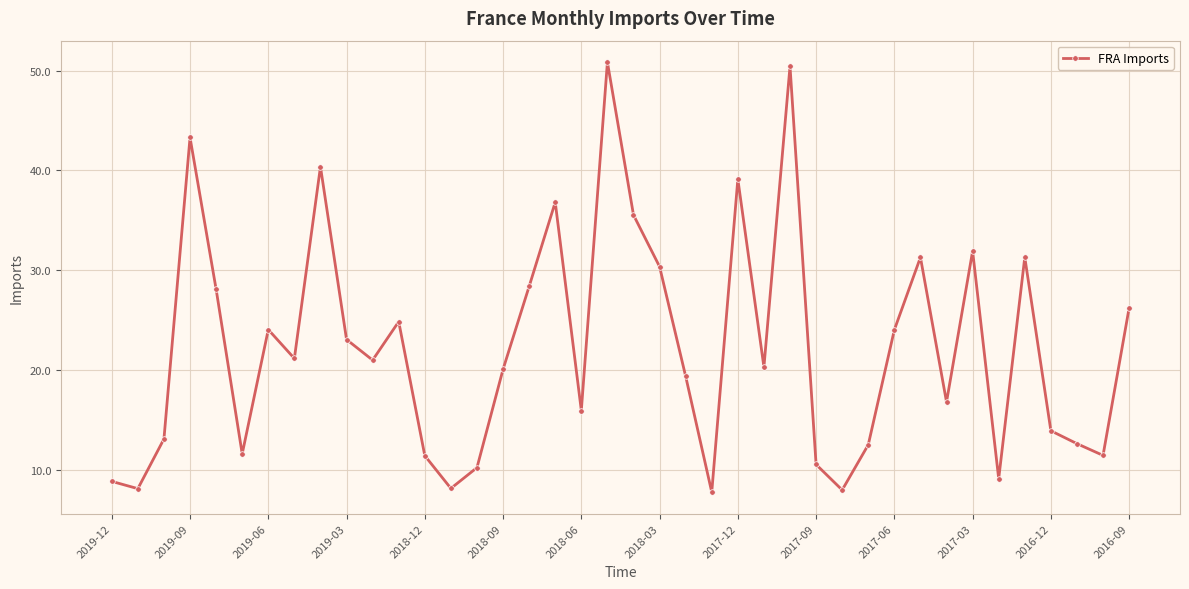

What is the sum of all values?

891.5